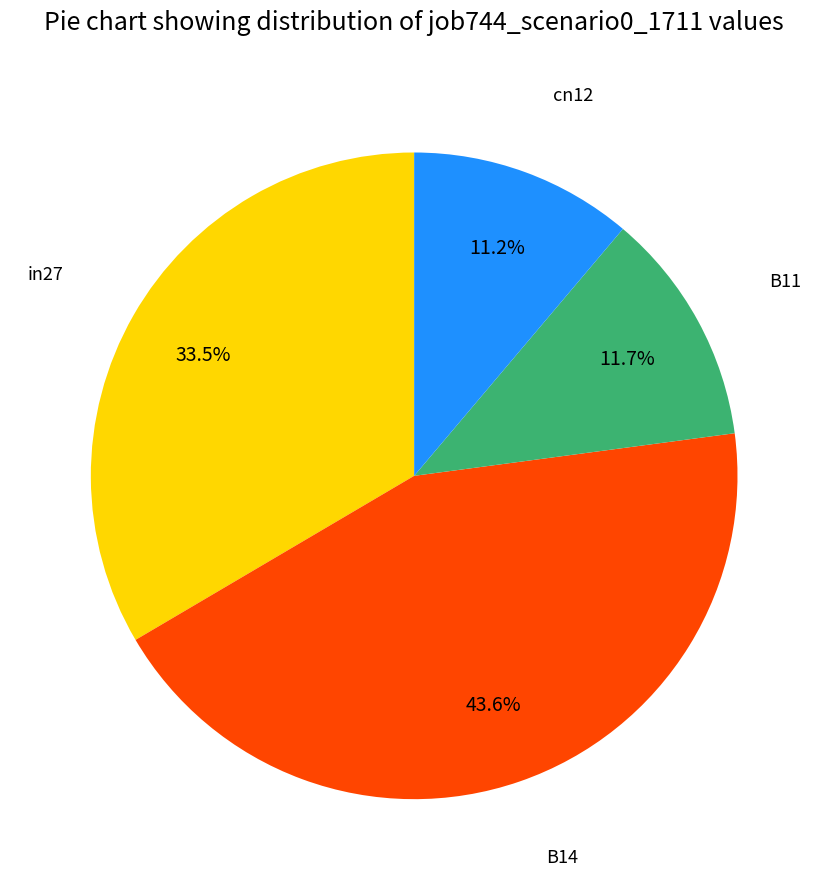

Is there a majority slice in this chart?

No